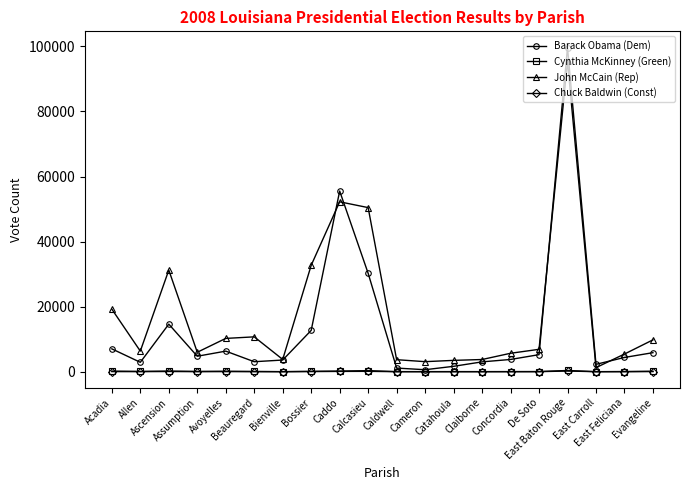

Which series has the largest total across all categories?

John McCain (Rep)